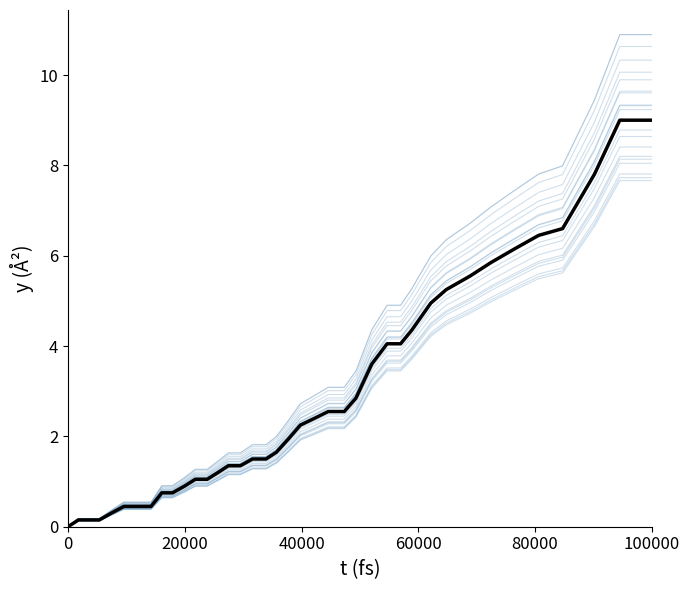

At how many categories does at least one series exceed 7?

5